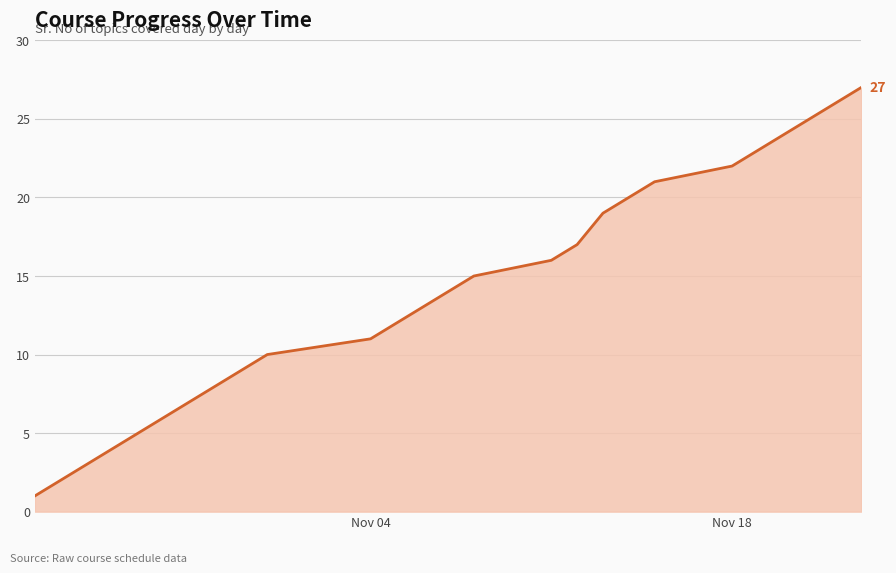

What is the difference between the maximum and minimum values?

26